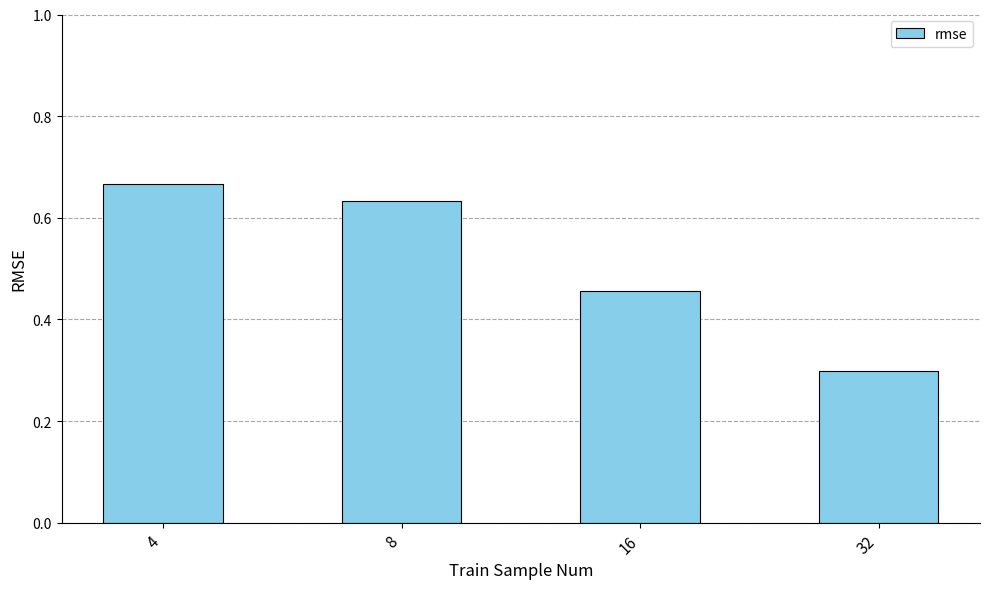

Rank the categories by value from lowest to highest.

32, 16, 8, 4